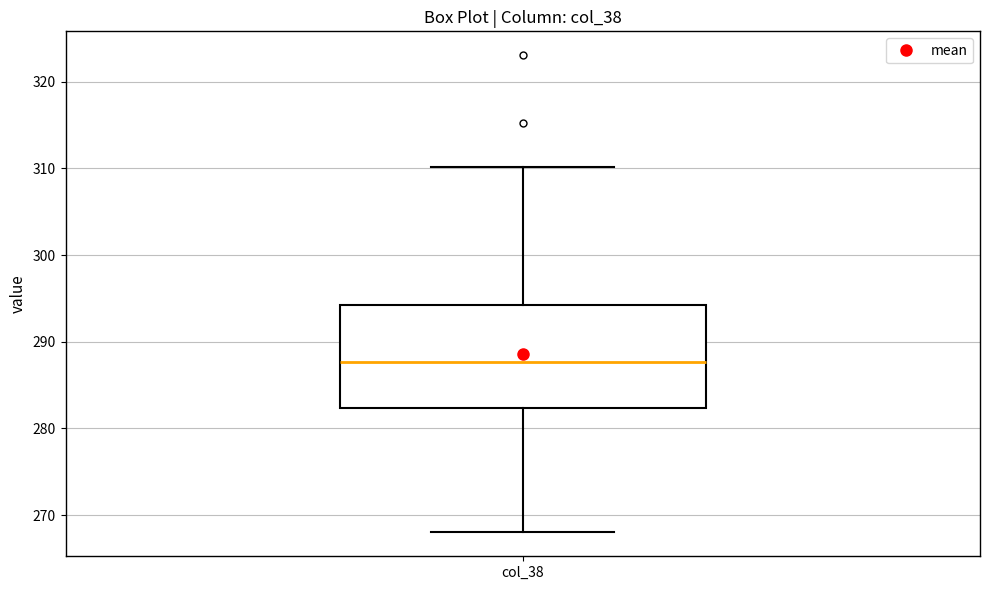

Where is the upper edge of the box for col_38 on the y-axis? The values are not printed on the chart, so give them approximately, as read against the axis.

294